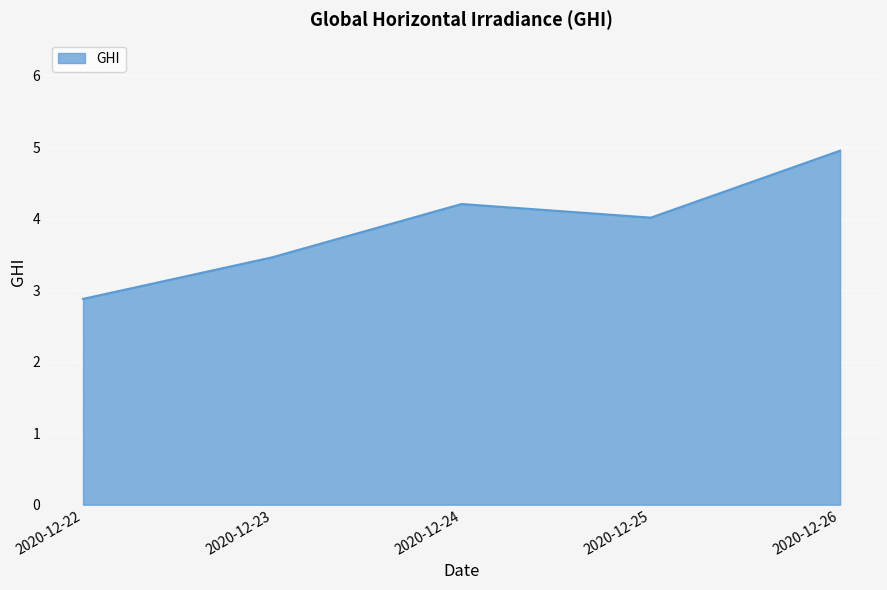

Which has a higher value, 2020-12-26 or 2020-12-25?

2020-12-26